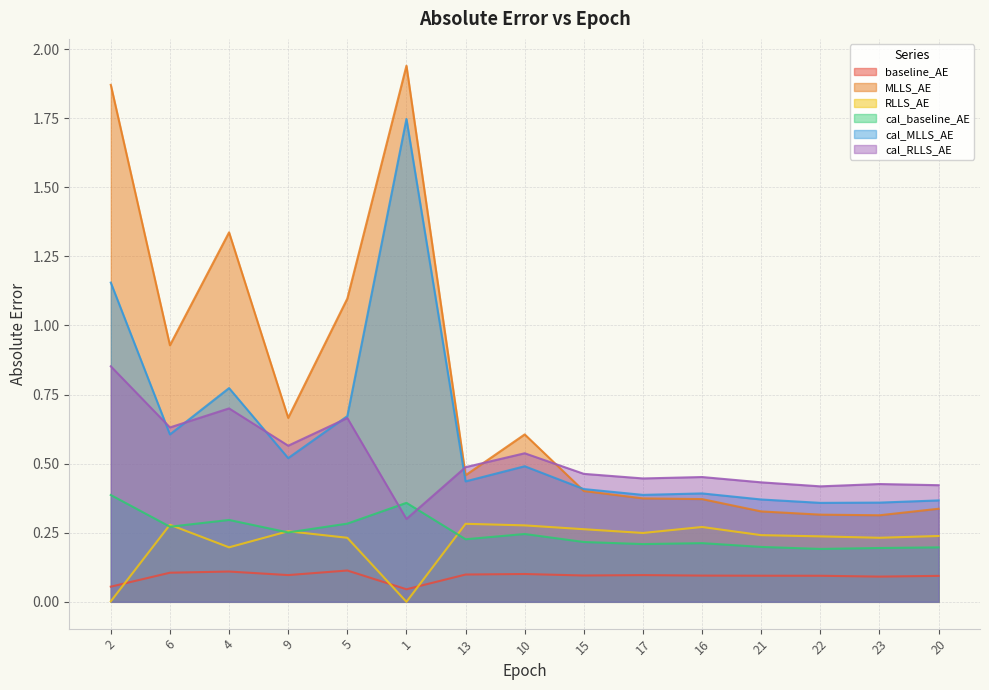

What is the label of the 4th point from the right?

21